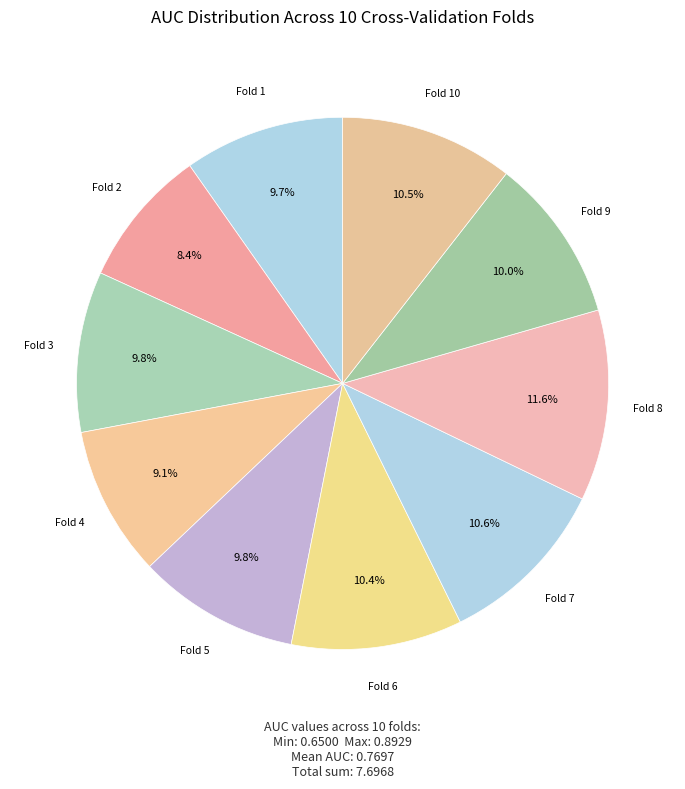

To the nearest percent, what portion does Fold 2 represent?

8%